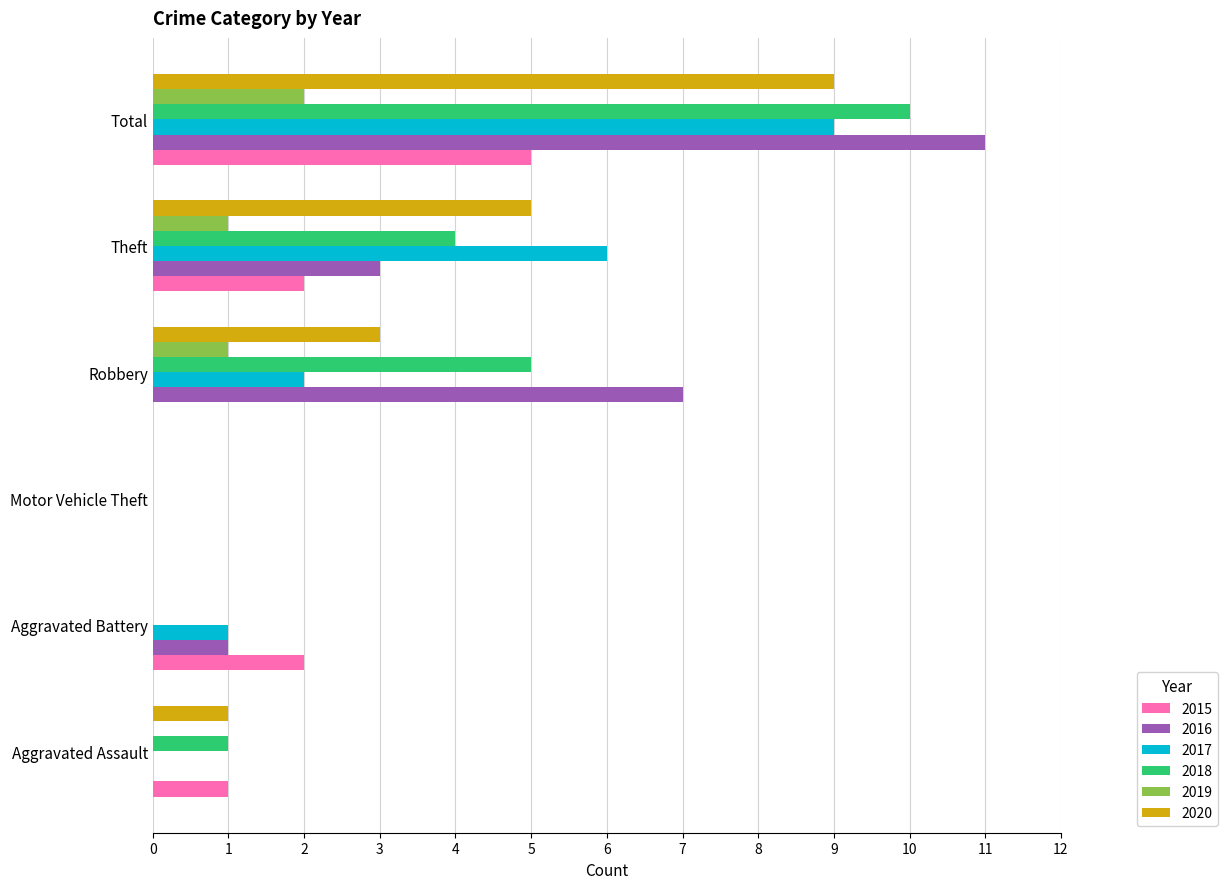

The value of 2019 at Motor Vehicle Theft is 1. True or false?

False